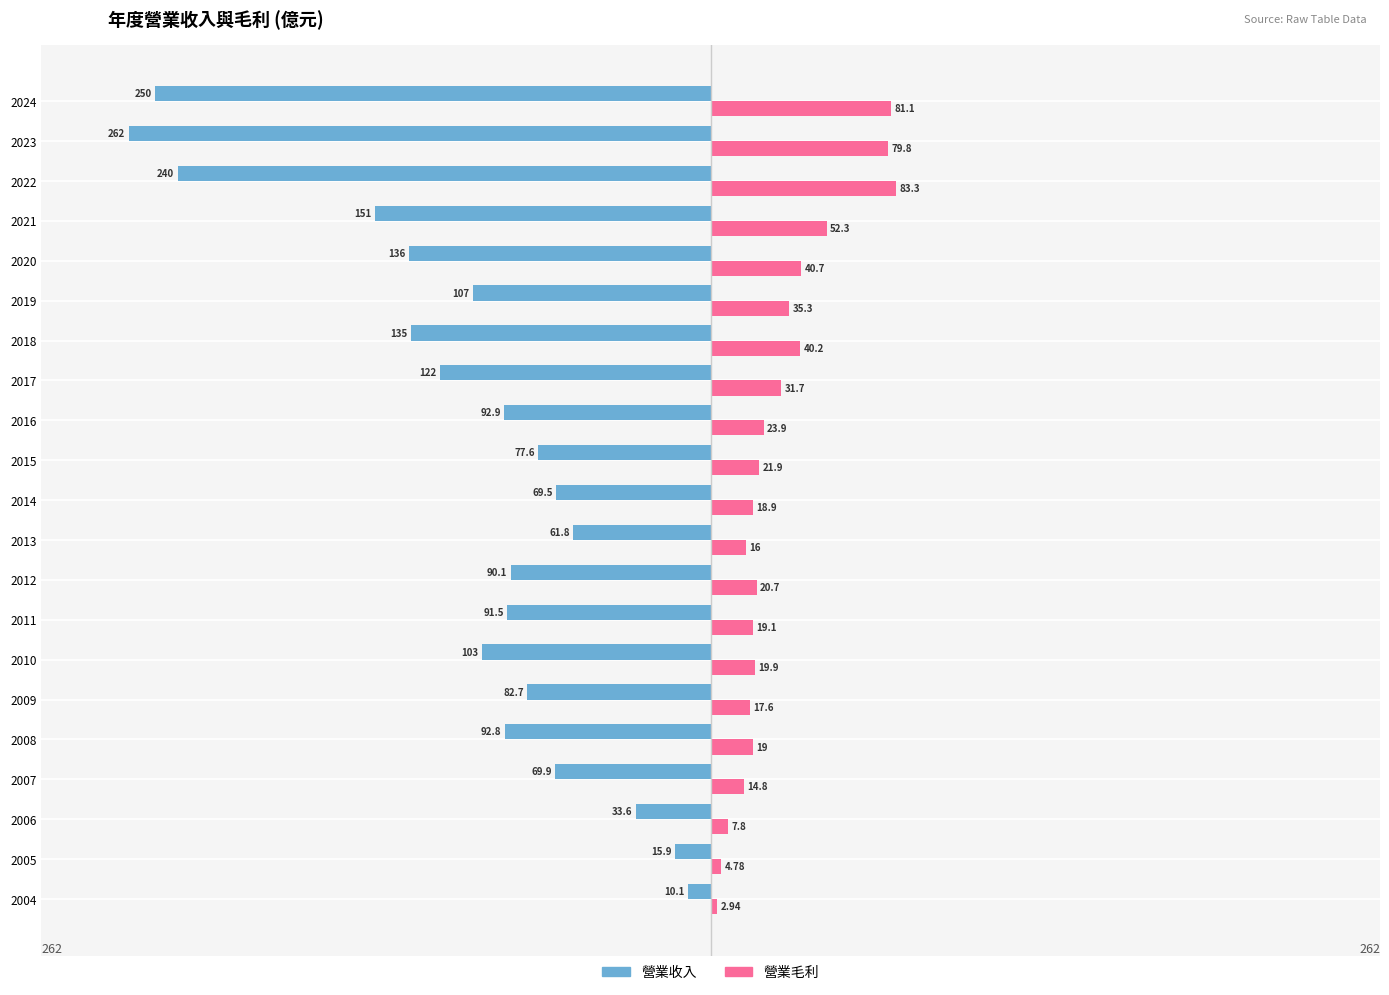

What are all the series names shown in the legend?

營業收入, 營業毛利